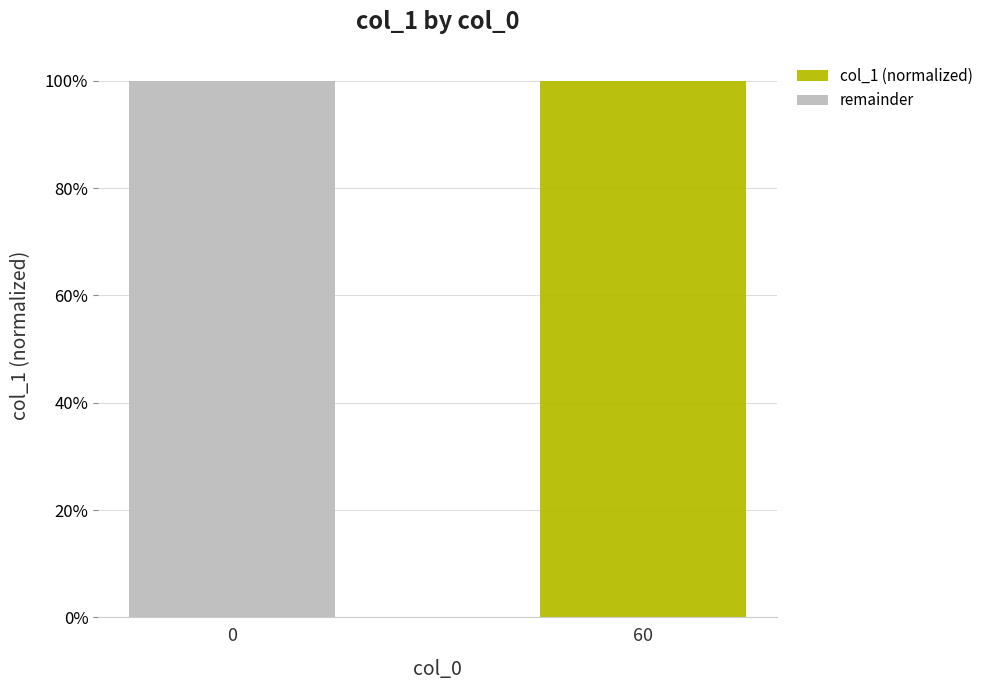

Are the bars horizontal?

No